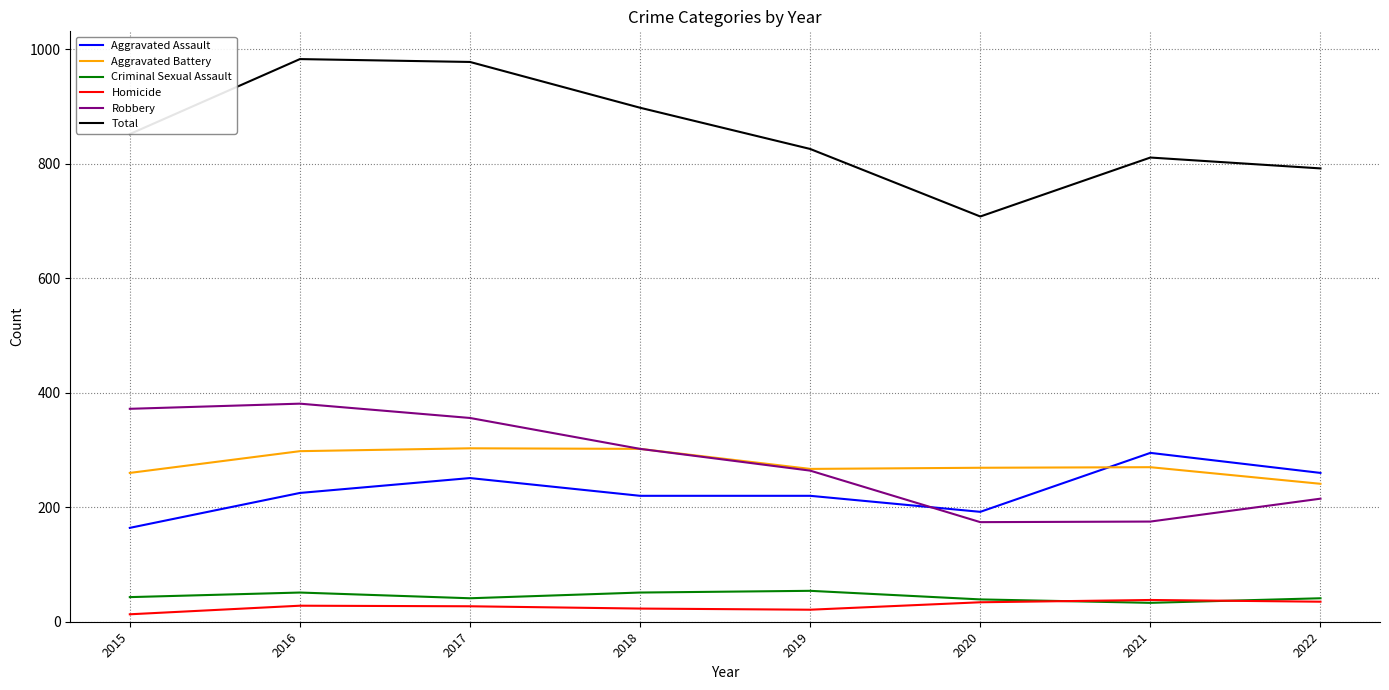

True or false: Total has a value of 1270 at 2022.

False